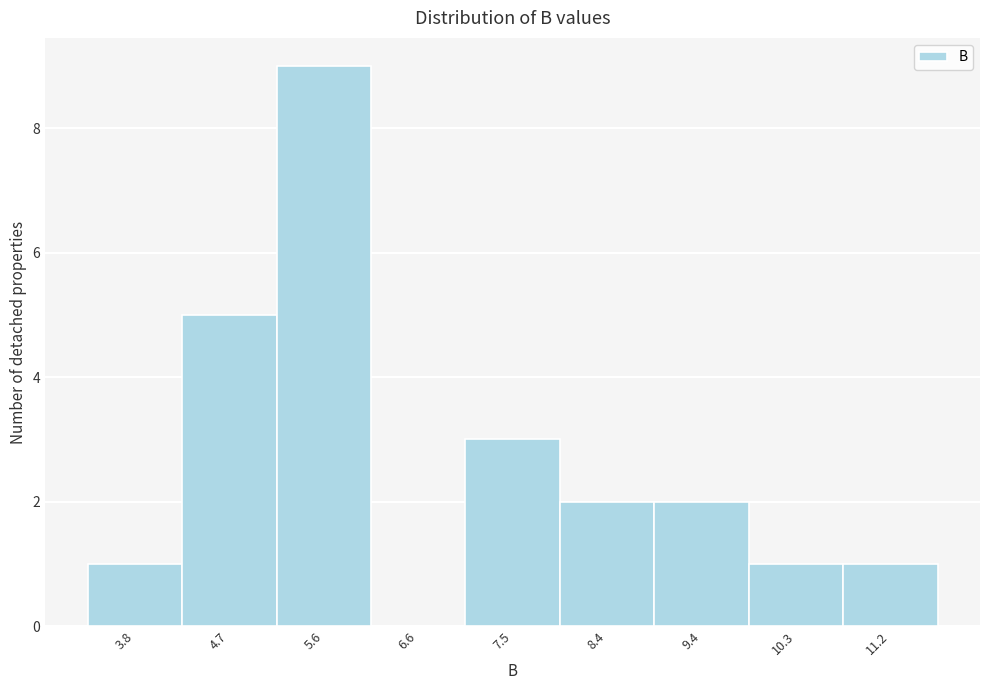

Reading left to right, list every bar in this chart as the range it spans on the x-axis followed by its height. Neither the bar edges nor the heights are printed on the chart, so give them approximately, as read against the axes.

3.3 to 4.2: 1
4.2 to 5.2: 5
5.2 to 6.1: 9
6.1 to 7.0: 0
7.0 to 8.0: 3
8.0 to 8.9: 2
8.9 to 9.8: 2
9.8 to 10.8: 1
10.8 to 11.7: 1